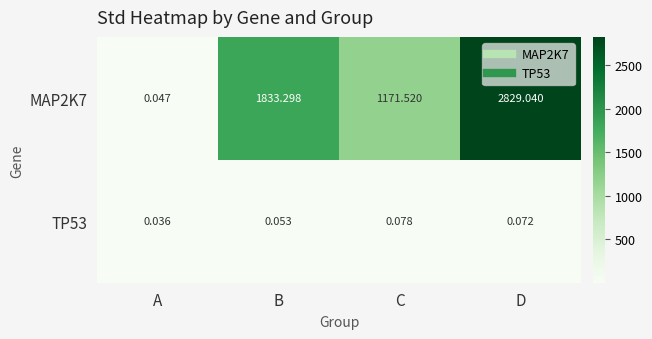

Which label corresponds to the largest value in the chart?

D